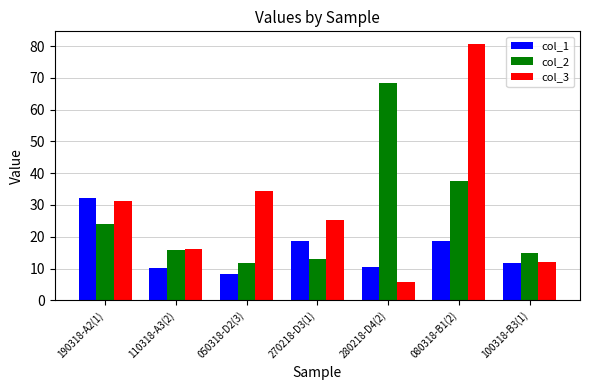

At how many categories does at least one series exceed 38?

2